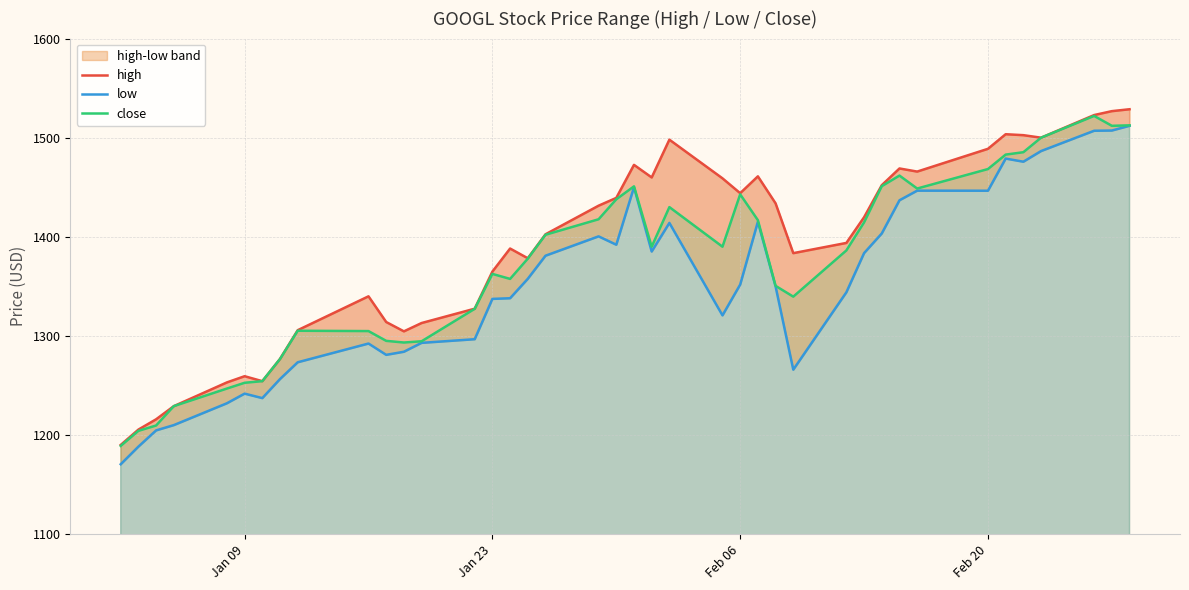

What are all the series names shown in the legend?

high, low, close